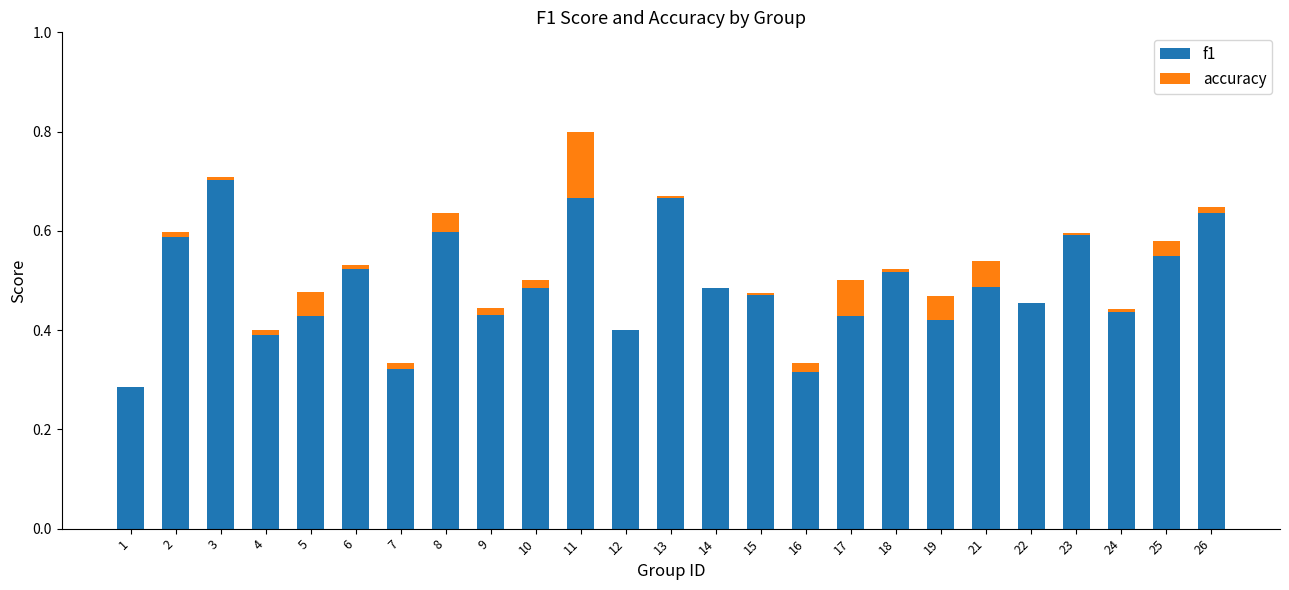

Which series has the largest total across all categories?

f1